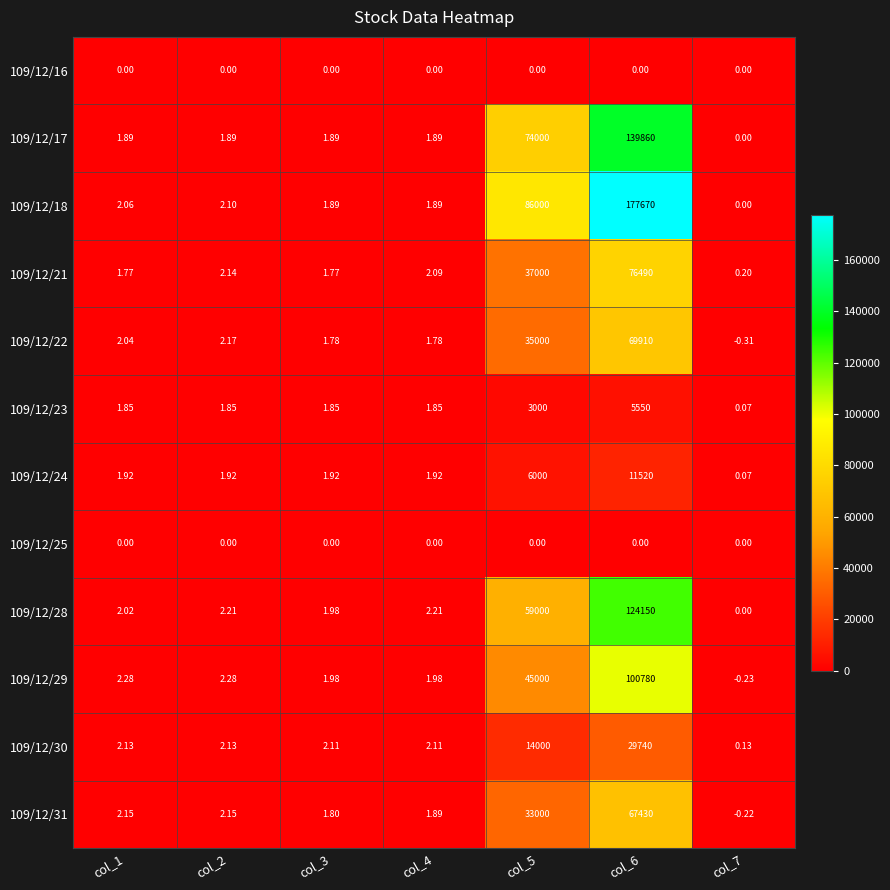

How many data points does each series have?

7